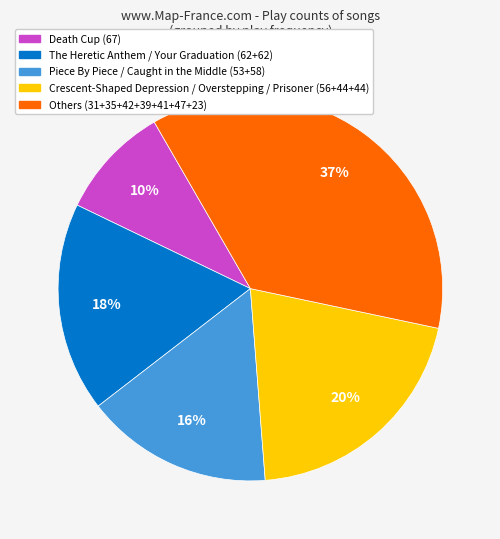

Do Crescent-Shaped Depression / Overstepping / Prisoner (56+44+44) and Death Cup (67) together represent more than half of the pie?

No